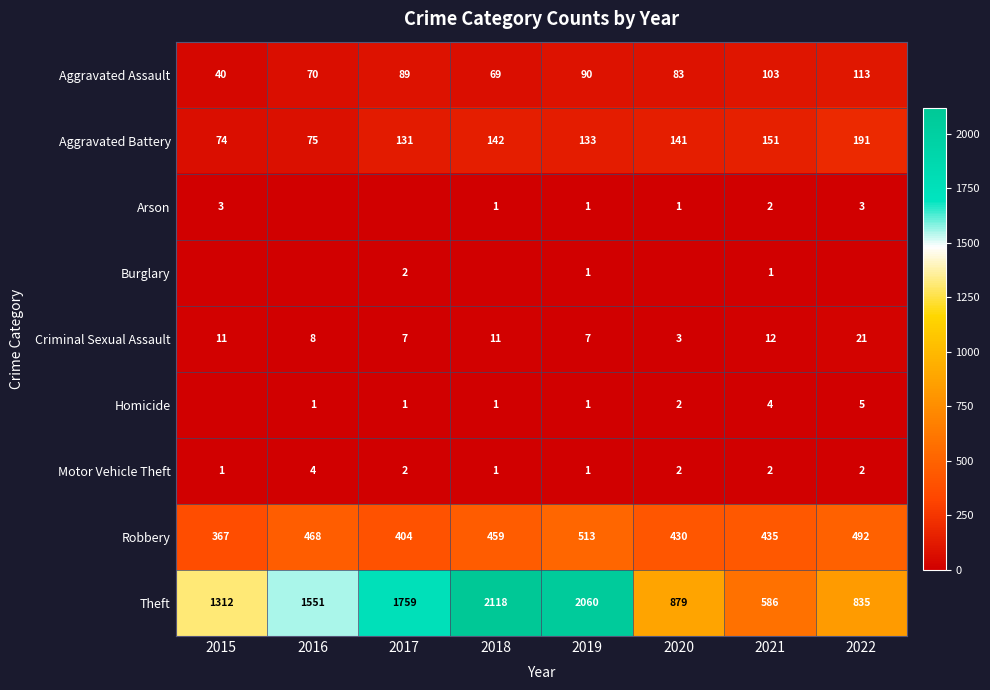

List the labels in order of Theft value, largest first.

2018, 2019, 2017, 2016, 2015, 2020, 2022, 2021